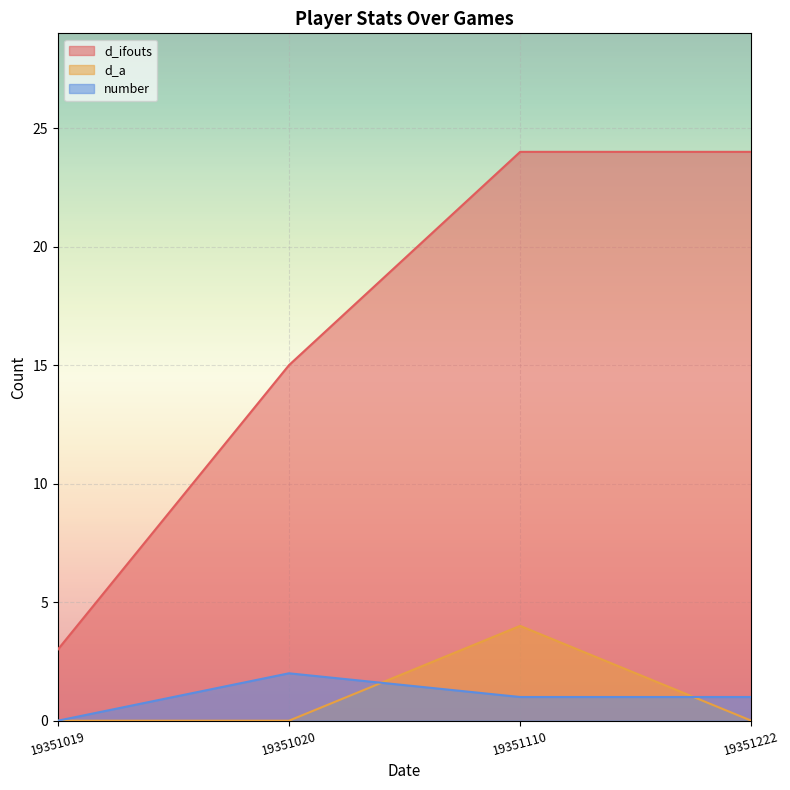

What is the difference between the maximum and minimum values in the number series?

2